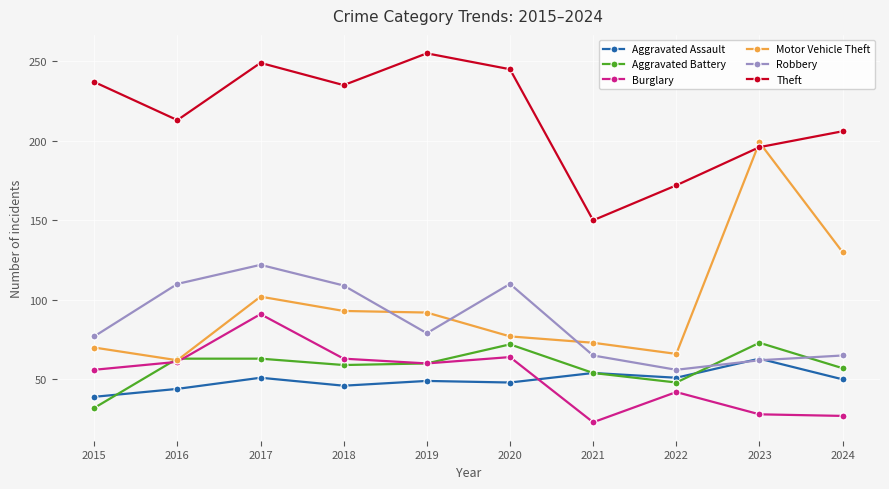

What is the difference between the Robbery values at 2017 and 2022?

66